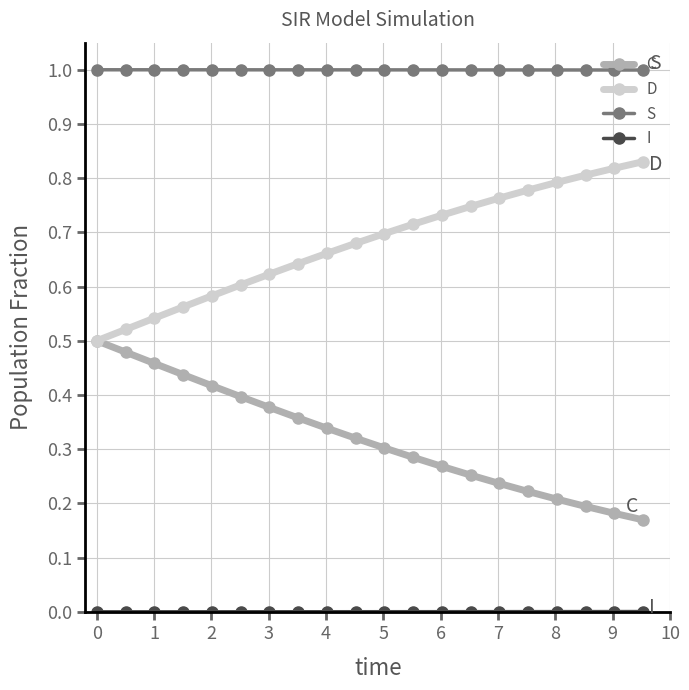

True or false: C and S intersect in this chart.

False